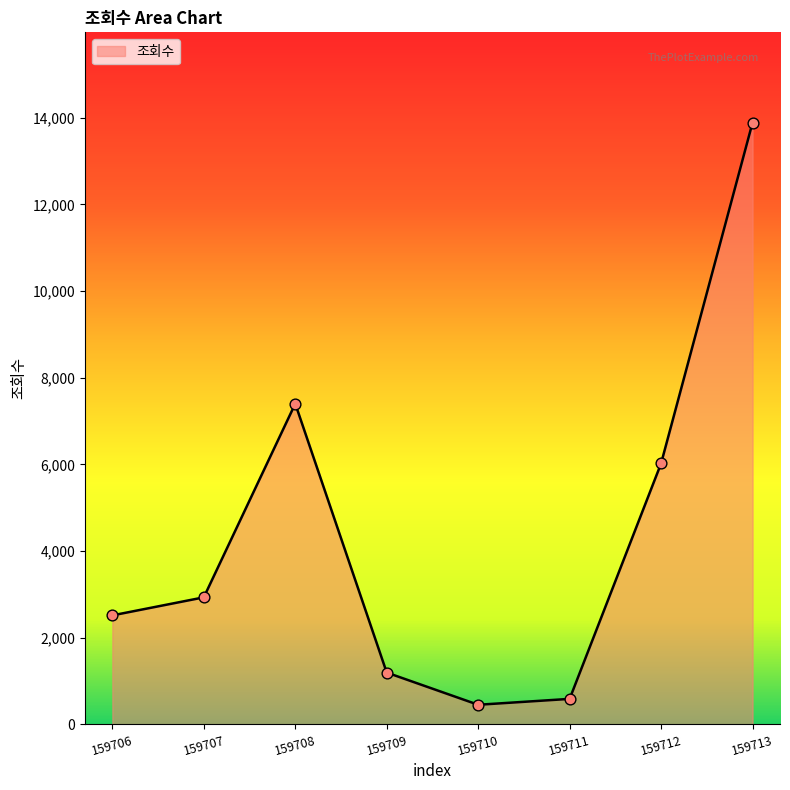

What is the change in value from 159710 to 159711?

+136